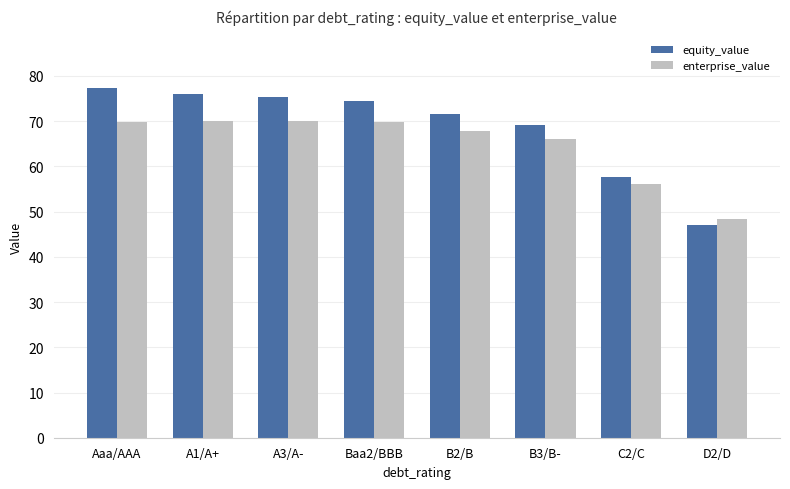

What is the greatest value displayed?

77.4